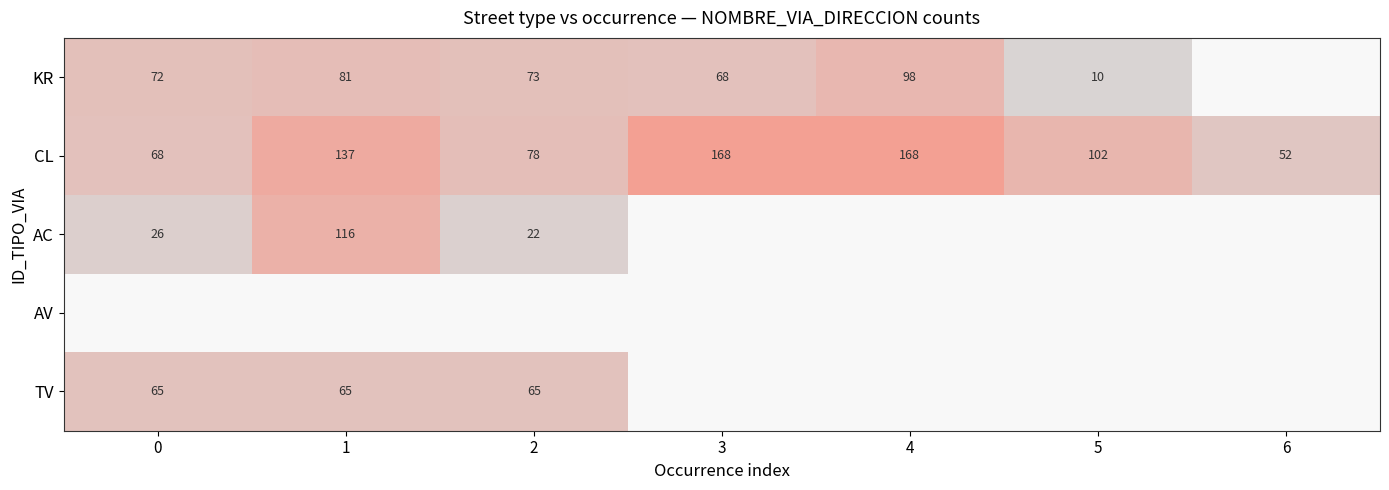

The value of AC at 0 is 8. True or false?

False